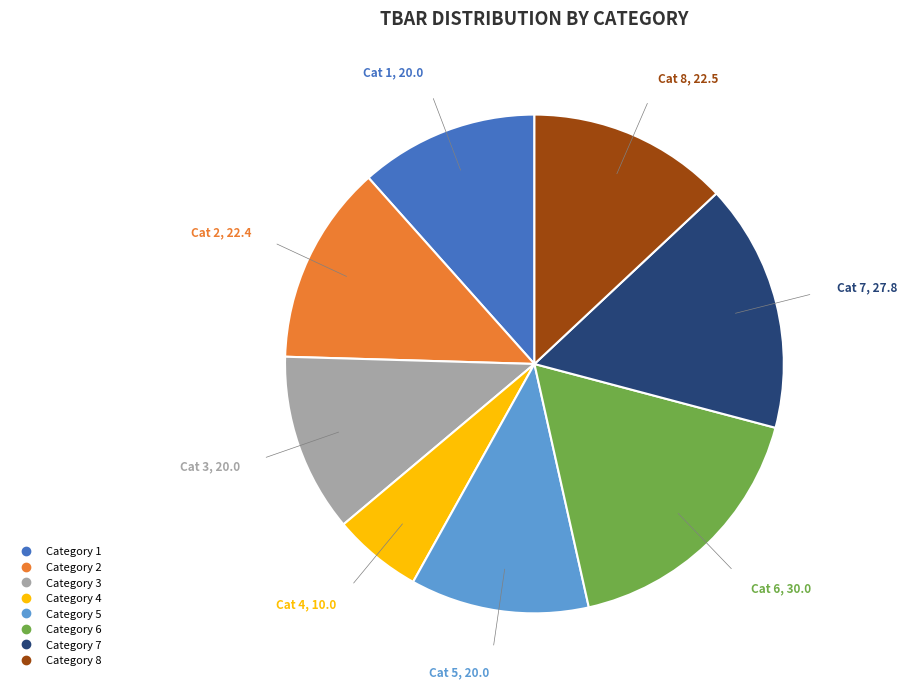

Is there a majority slice in this chart?

No